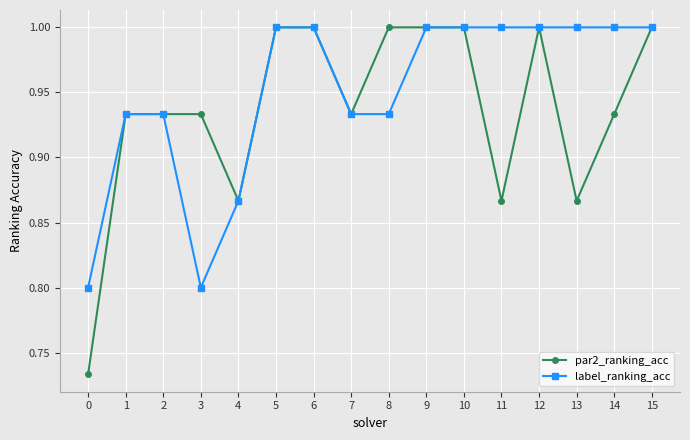

At 14, list the series in order from largest to smallest.

label_ranking_acc, par2_ranking_acc